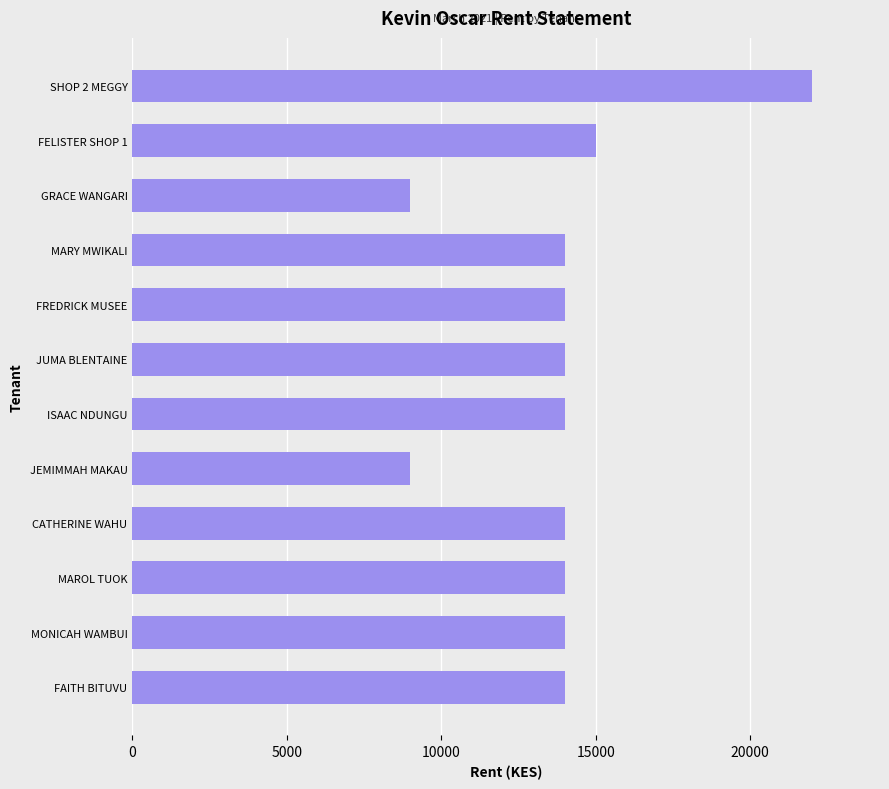

What is the greatest value displayed?

22000